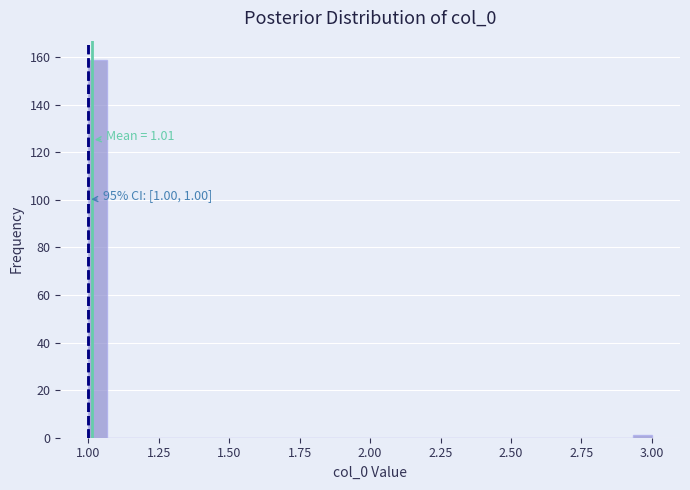

Around what value on the x-axis is the tallest bar? Give the approximate position of its centre, as read against the axis.

1.05